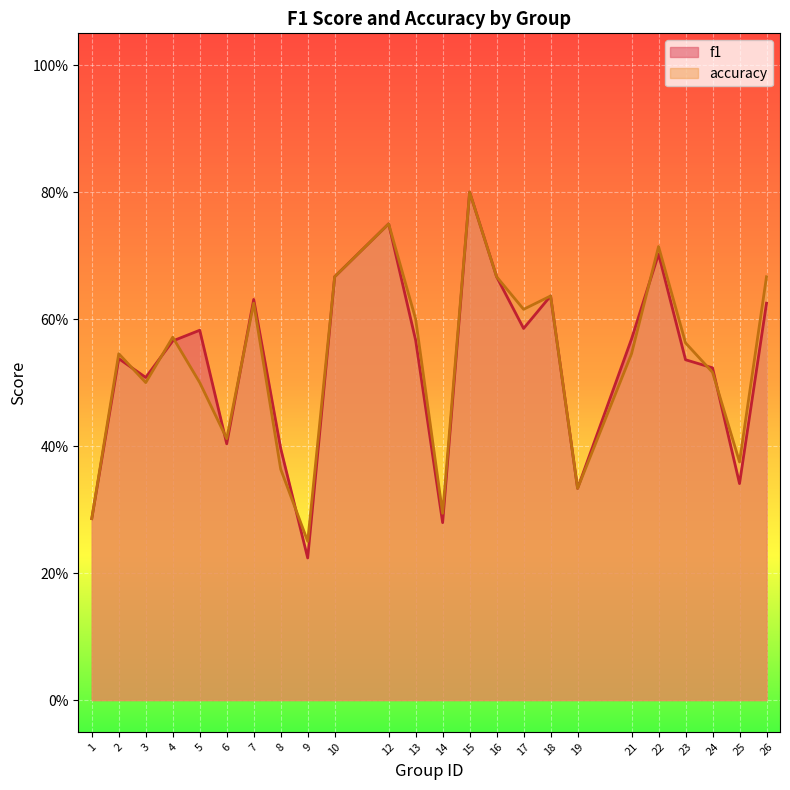

How many interior local valleys does the f1 series have?

7